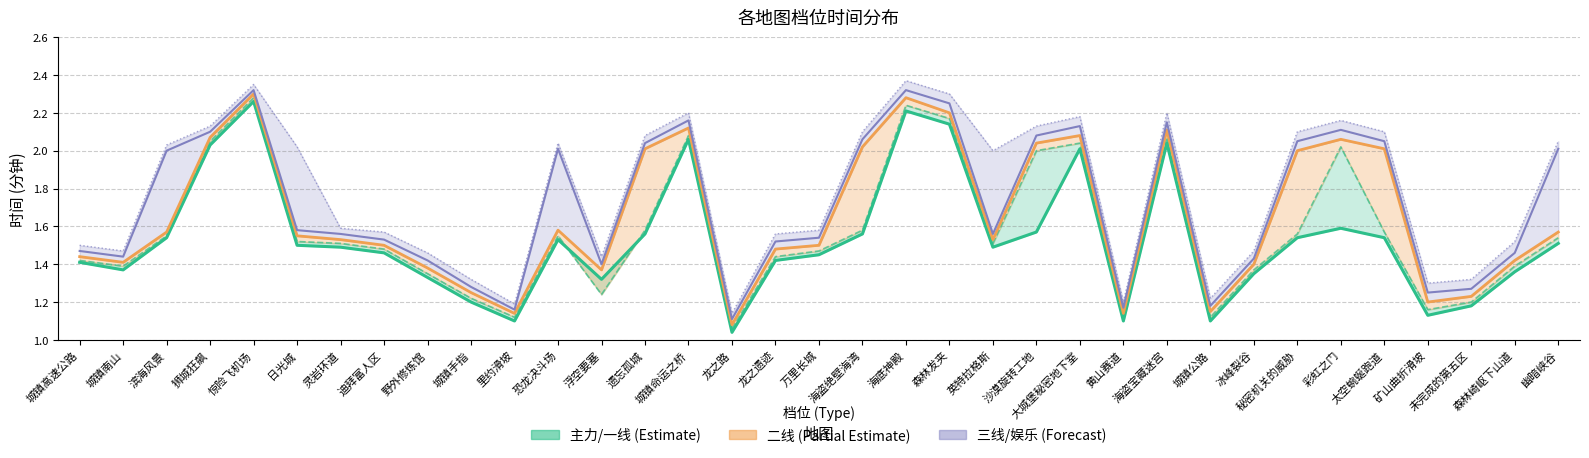

Which category has the lowest value in the 二线 series?

龙之路